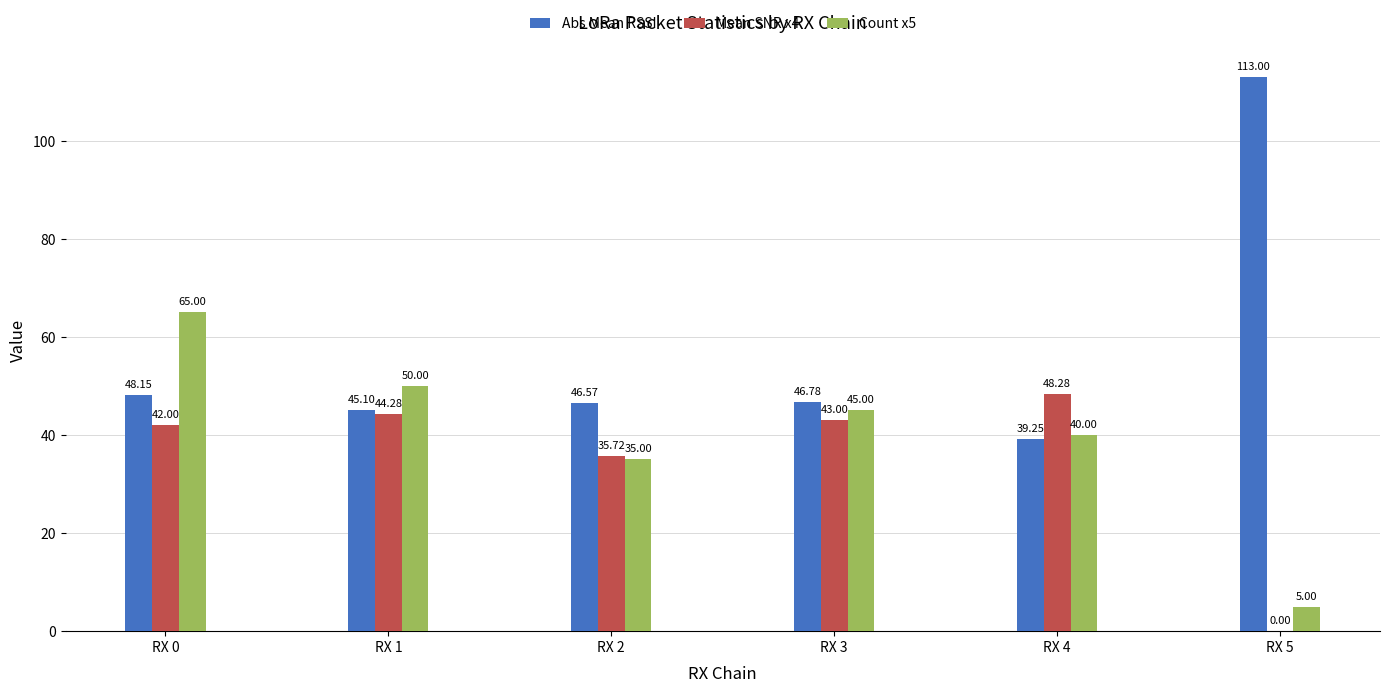

At which category is the sum across all series the highest?

RX 0